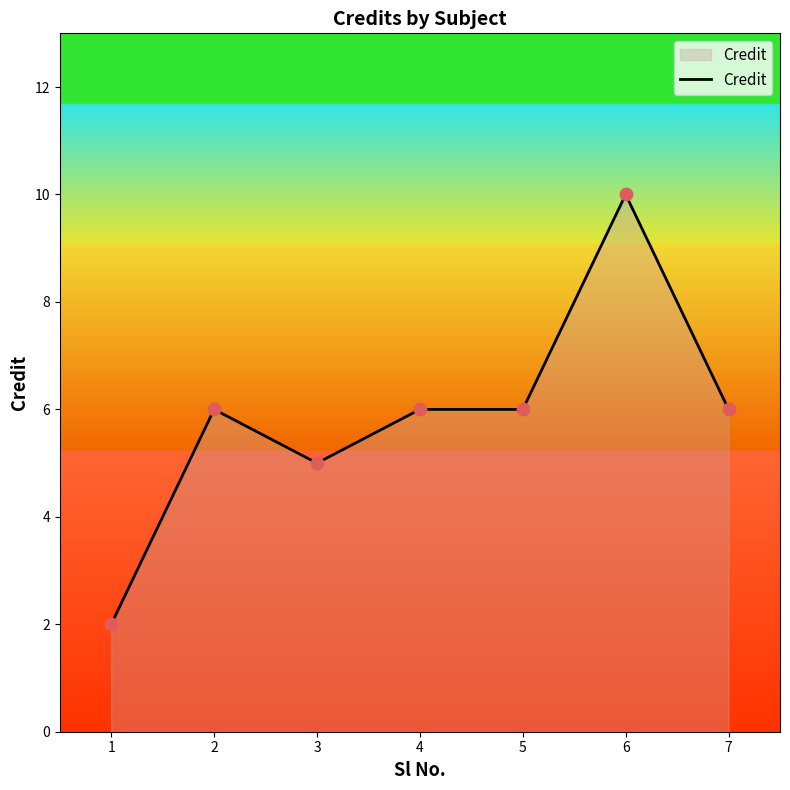

What is the change in value from 2 to 6?

+4